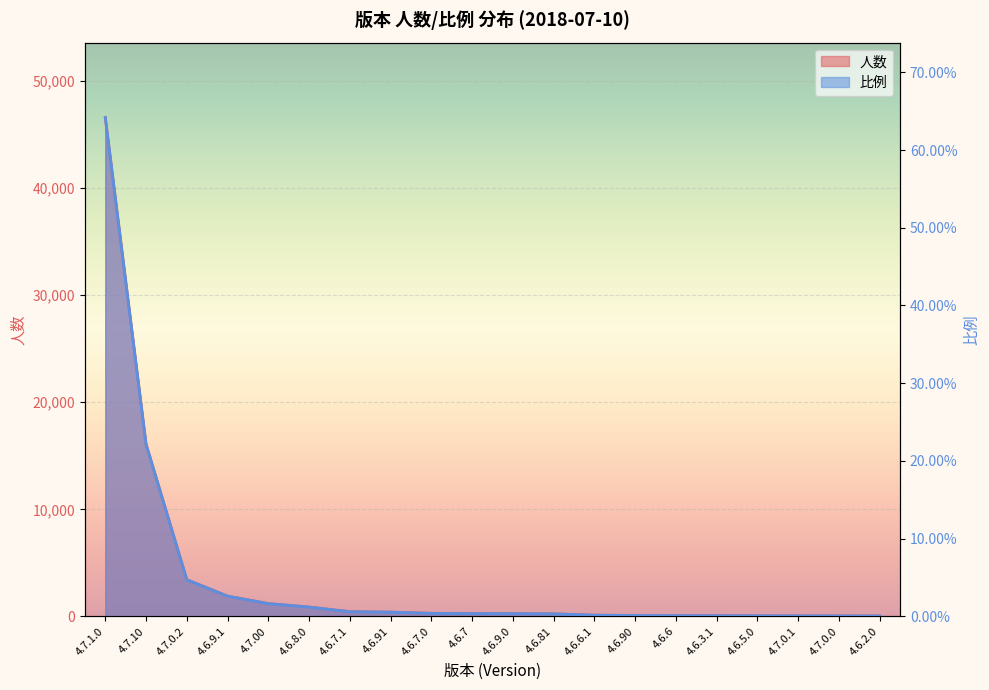

What is the spread (max minus min) of values at 4.7.0.0?

46.0